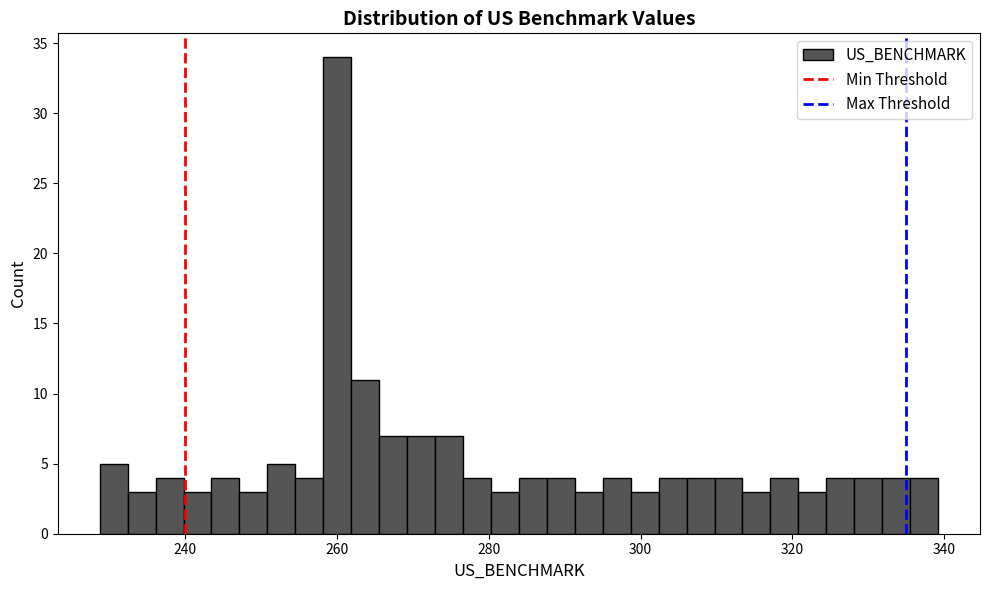

Read against the x-axis, roughly where is the centre of the tallest bar?

260